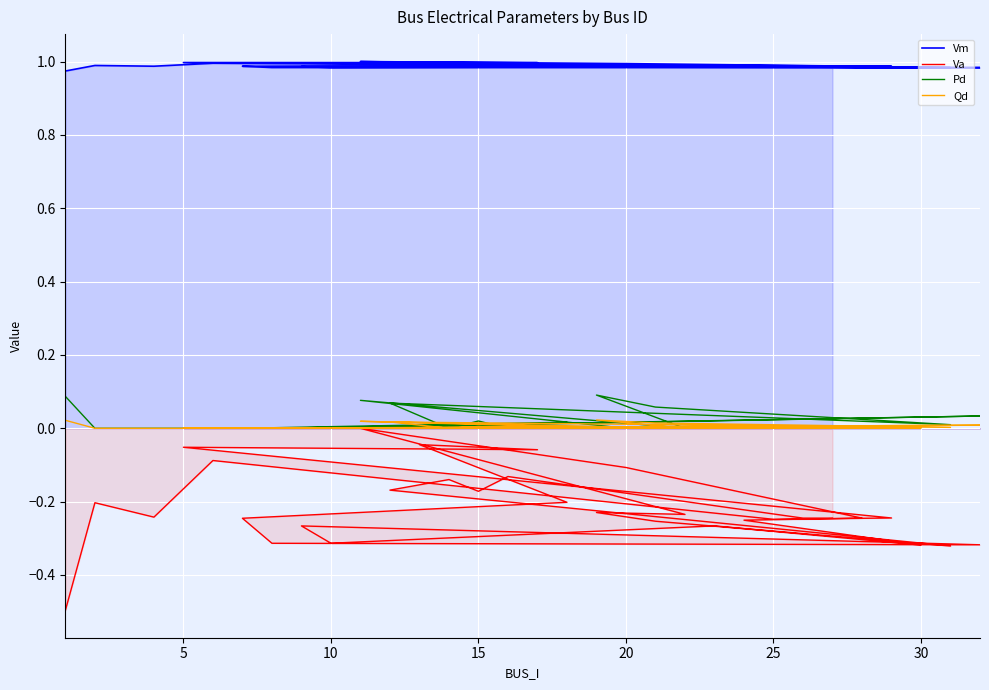

True or false: Qd and Pd cross at least once.

False